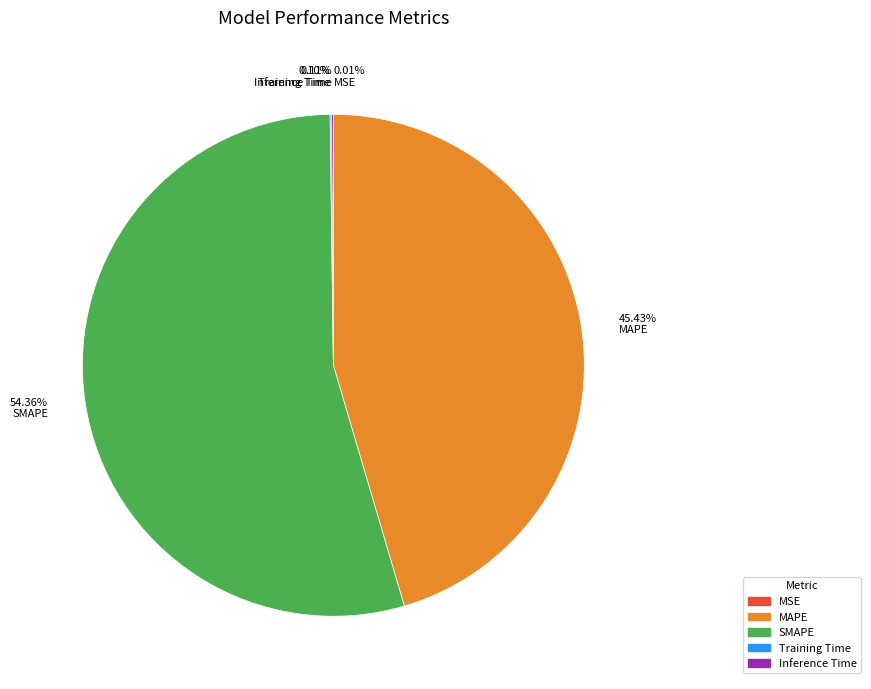

Which category has the biggest portion of the pie?

SMAPE